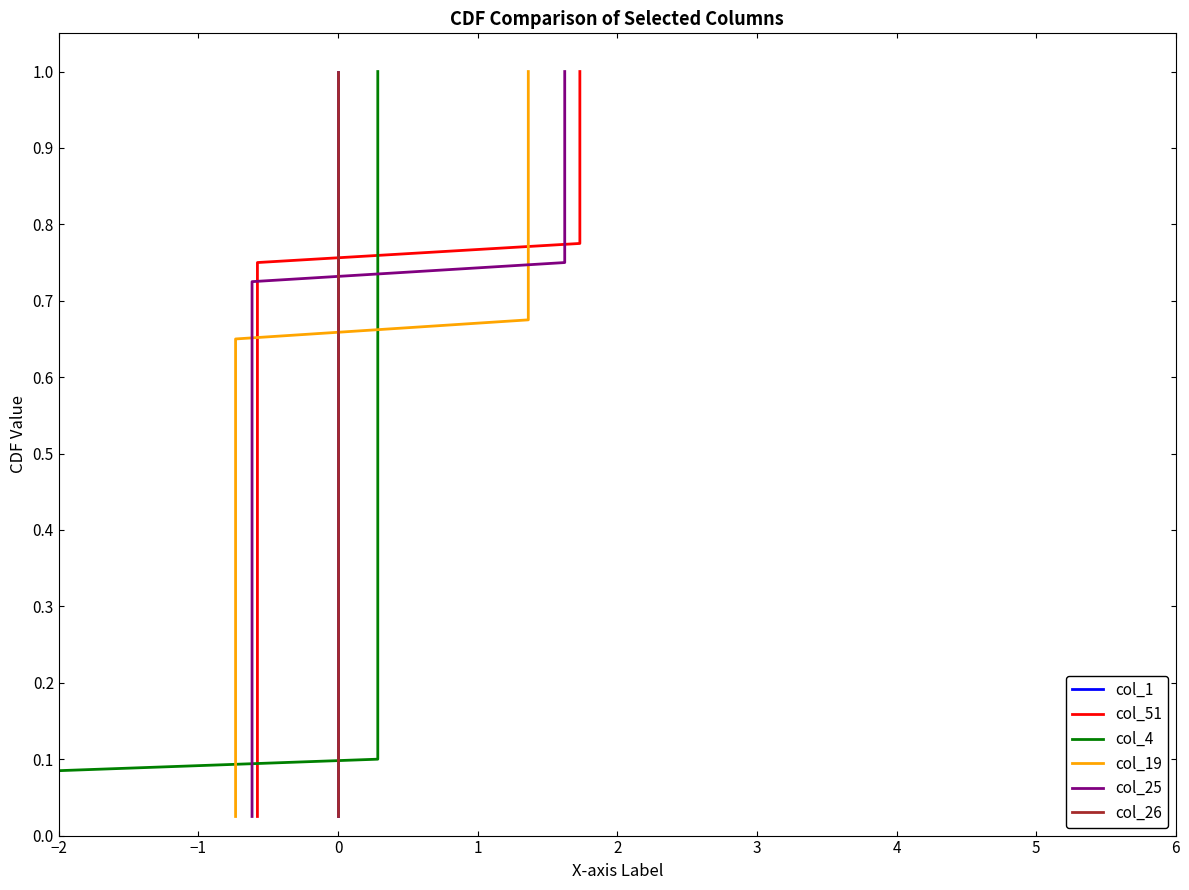

True or false: col_1 and col_26 intersect in this chart.

False